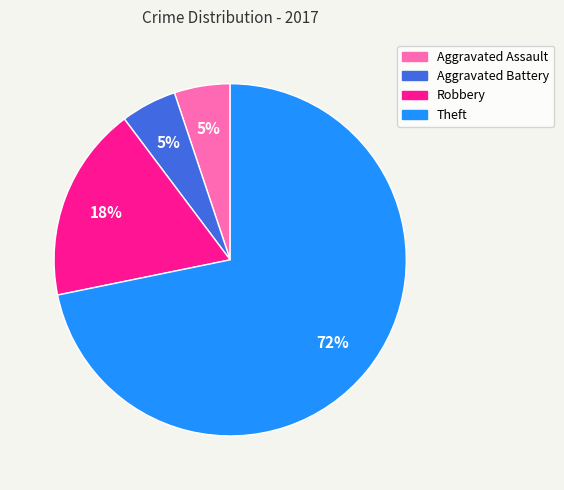

Is Aggravated Assault the majority of the pie?

No